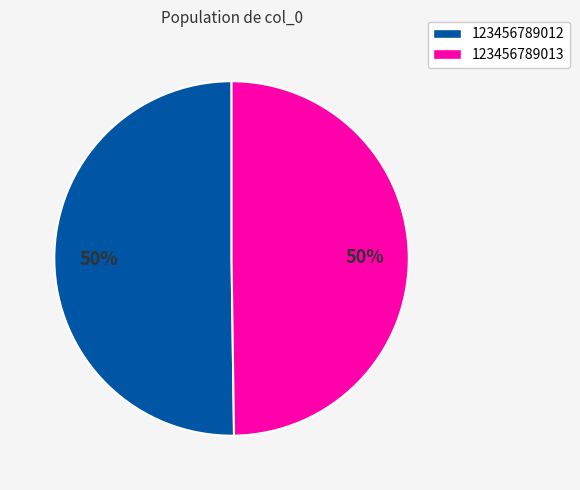

Do 123456789013 and 123456789012 together represent more than half of the pie?

Yes